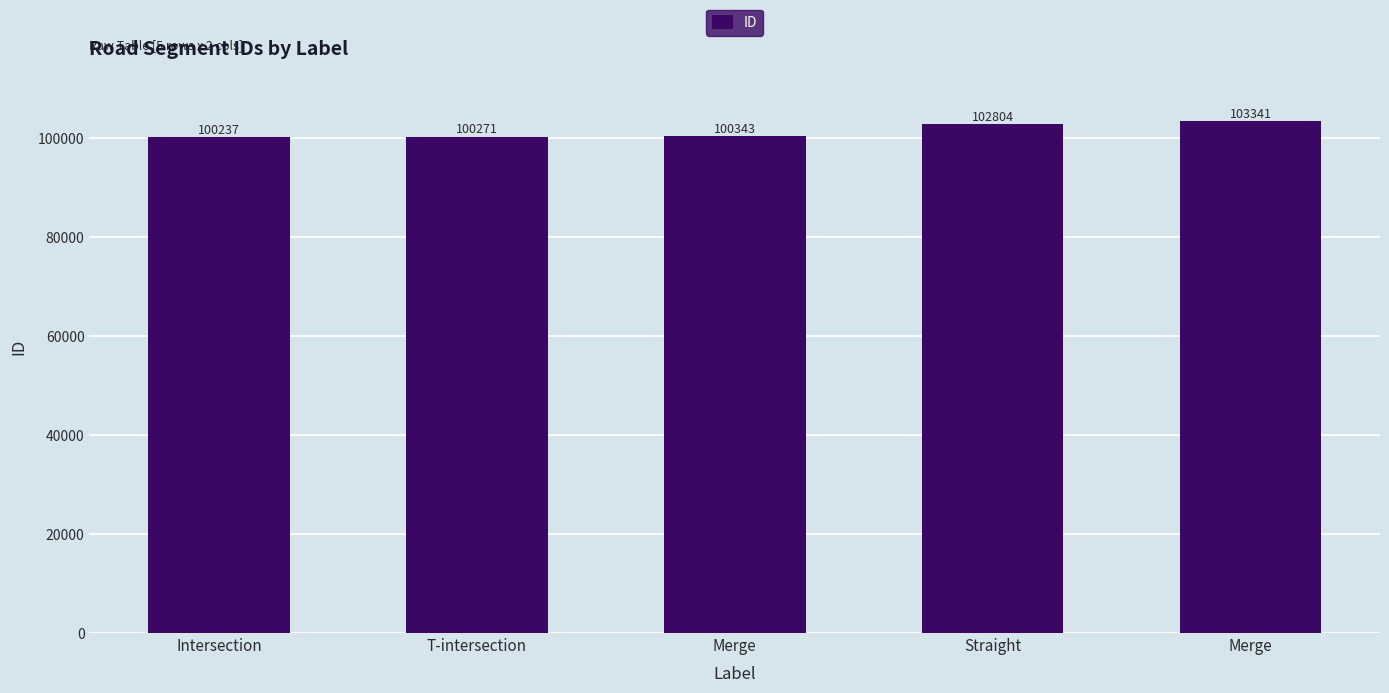

What is the minimum value shown in the chart?

100237